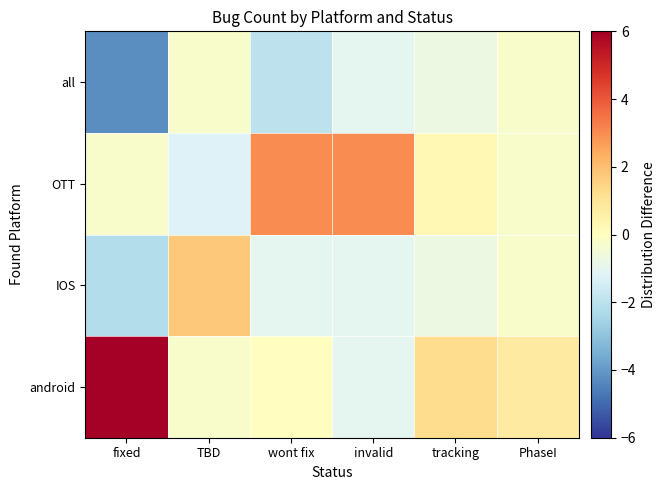

At invalid, list the series in order from smallest to largest.

android, IOS, all, OTT